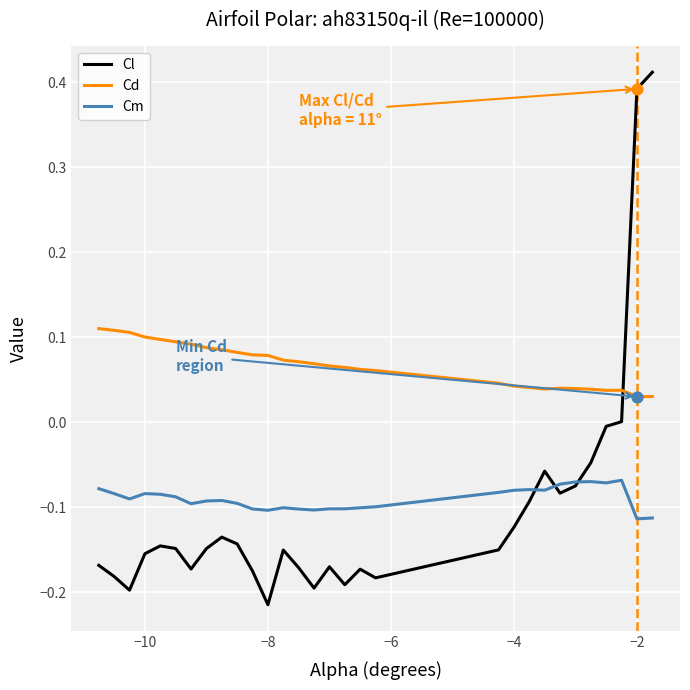

At how many categories does at least one series exceed 0?

30